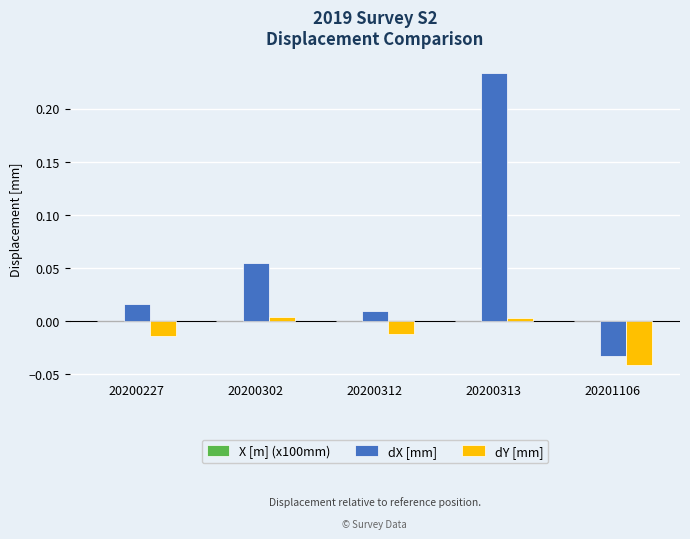

How many categories are shown in the chart?

5